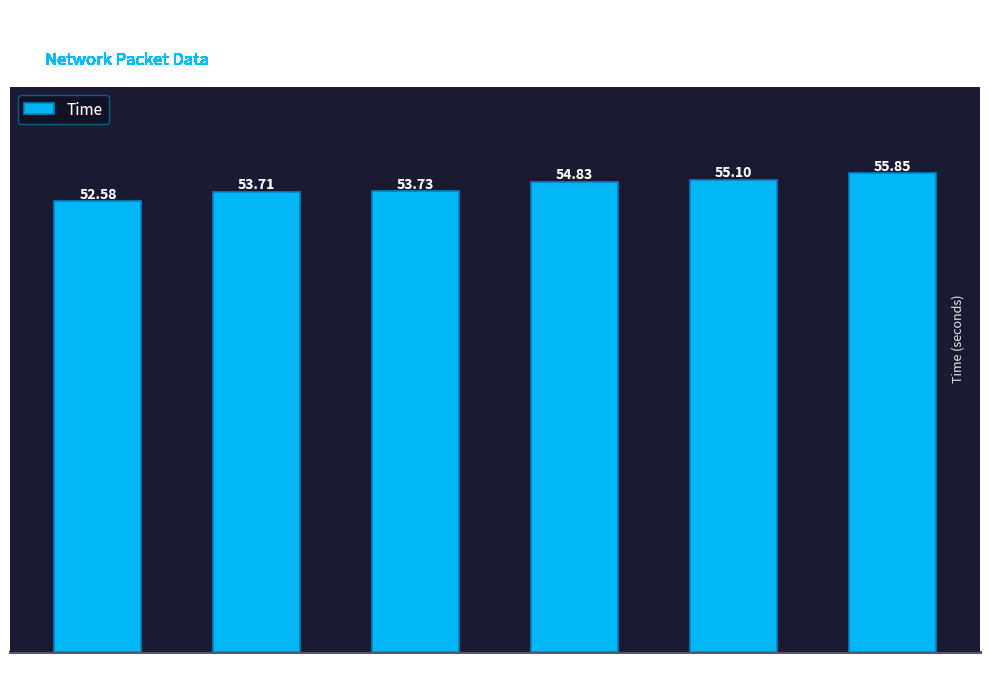

What is the change in value from TTL=32 to TTL=30?

+1.1